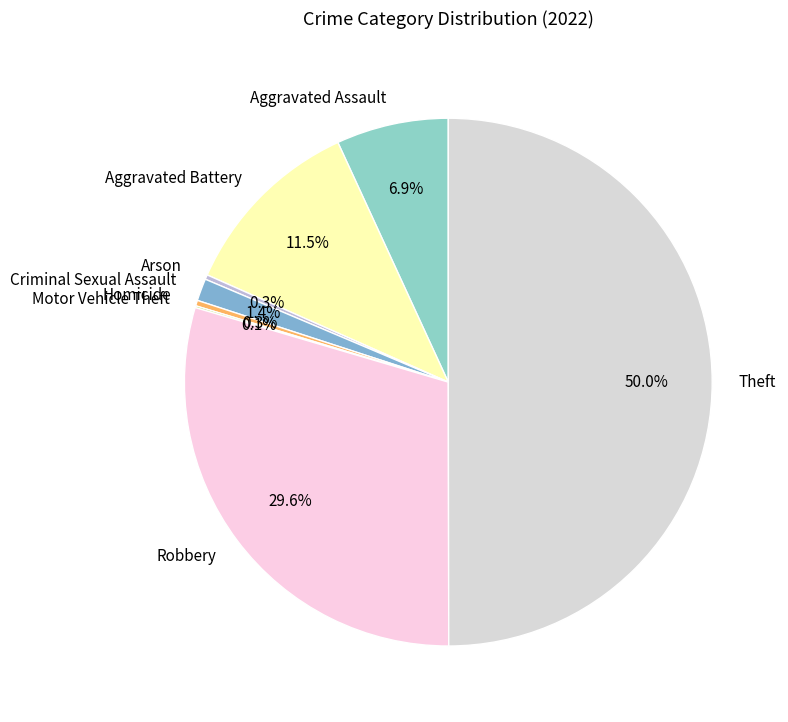

Is Aggravated Assault the majority of the pie?

No